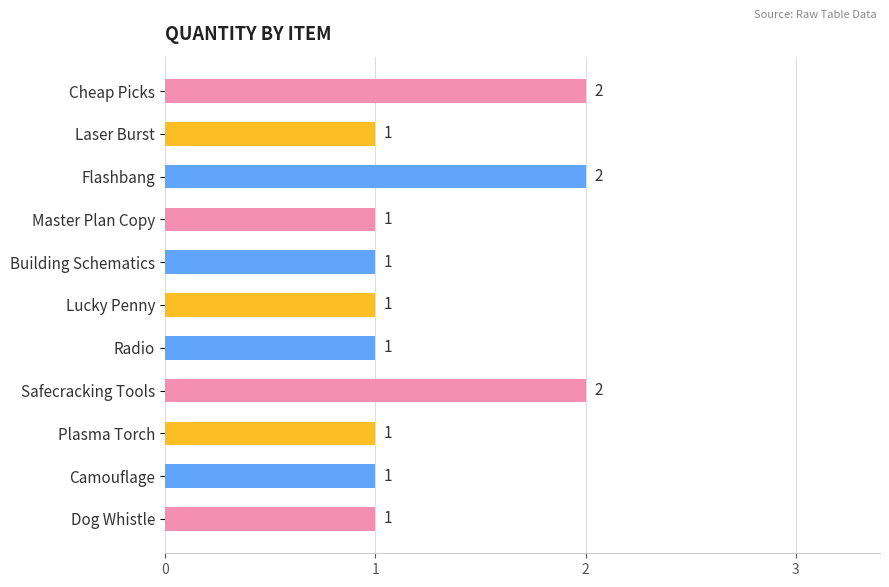

Does the chart contain stacked bars?

No